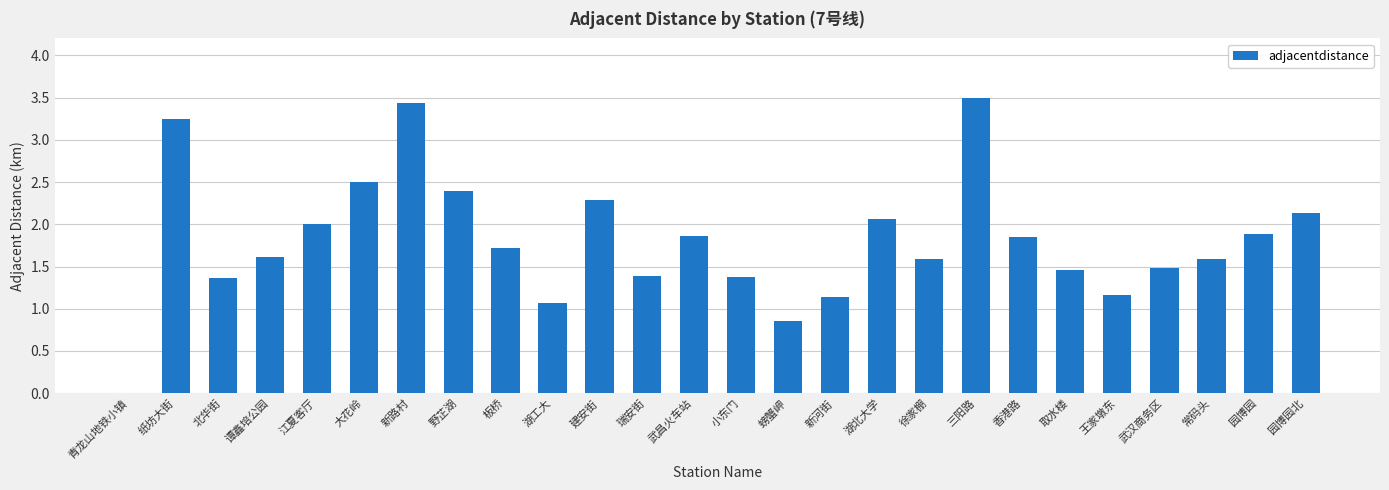

Are the bars horizontal?

No